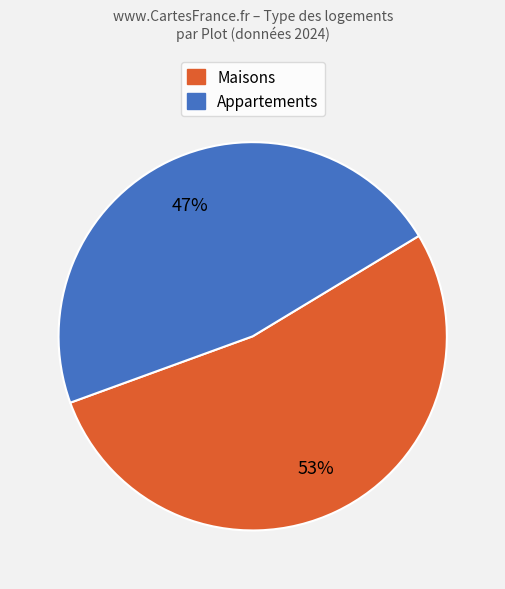

Rank the categories by value from highest to lowest.

Maisons, Appartements